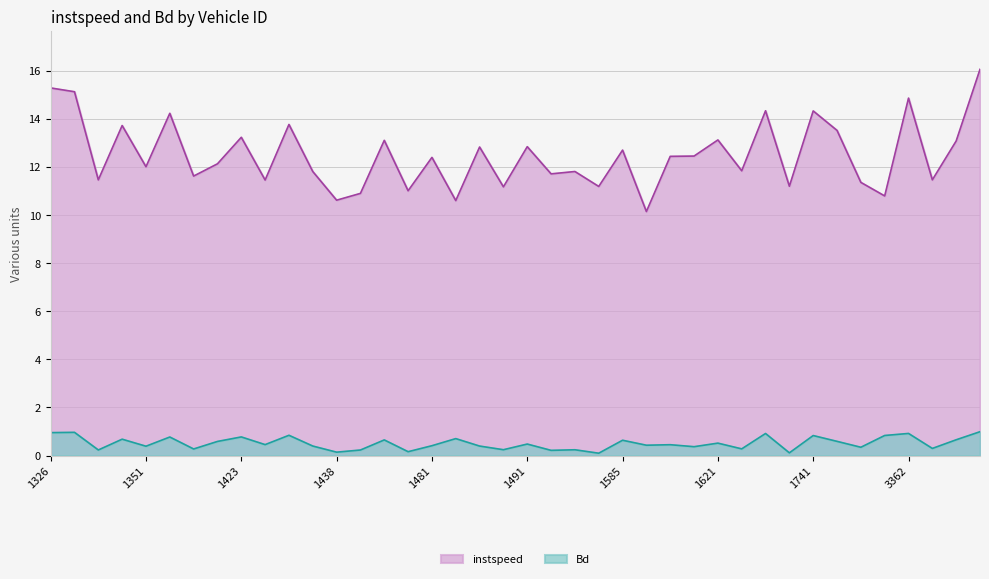

What is the spread (max minus min) of values at 1339?

11.2